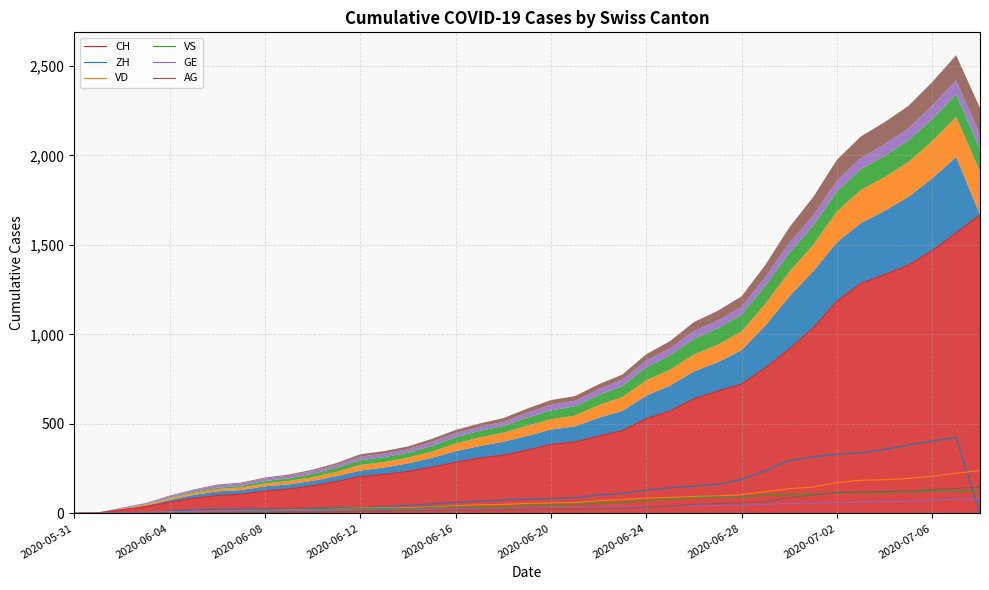

What is the label of the 19th point from the right?

2020-06-20